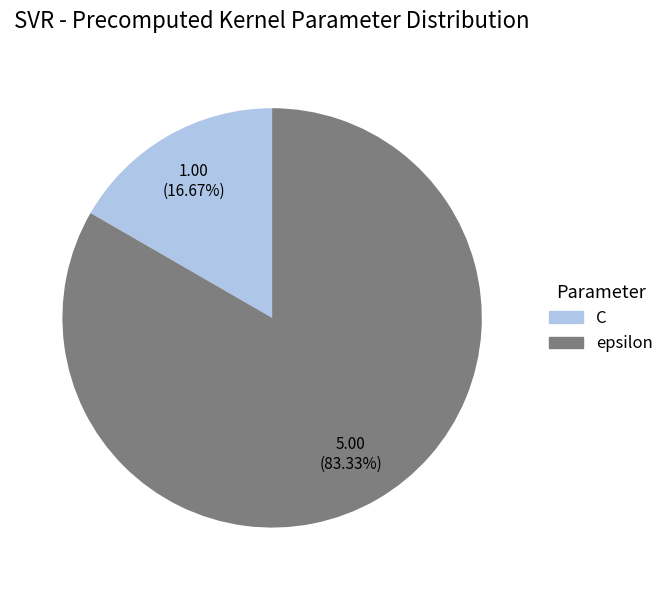

Is there a majority slice in this chart?

Yes